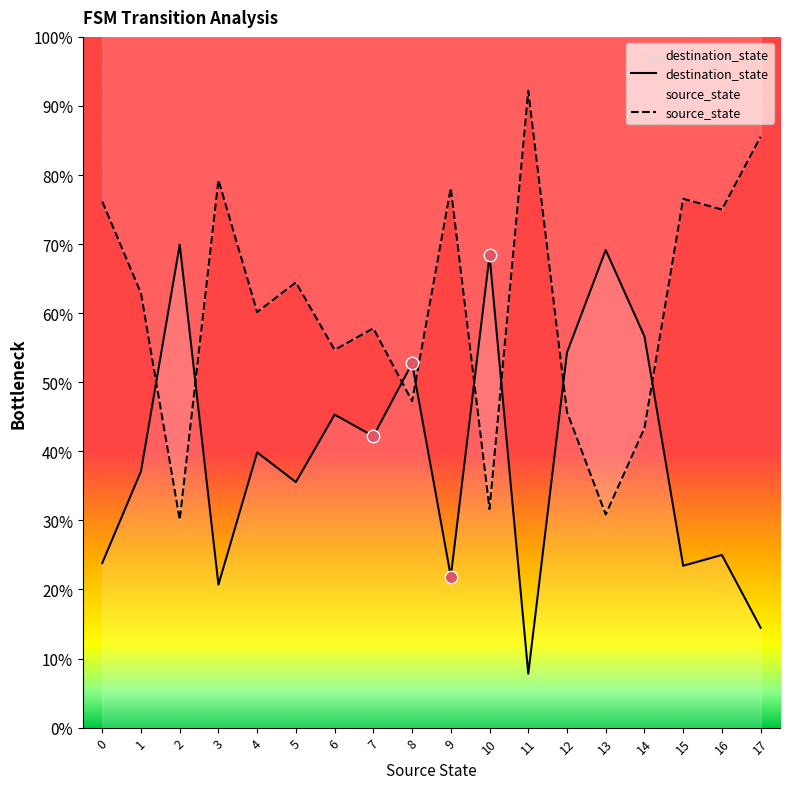

Which series has the widest spread of Y values?

destination_state